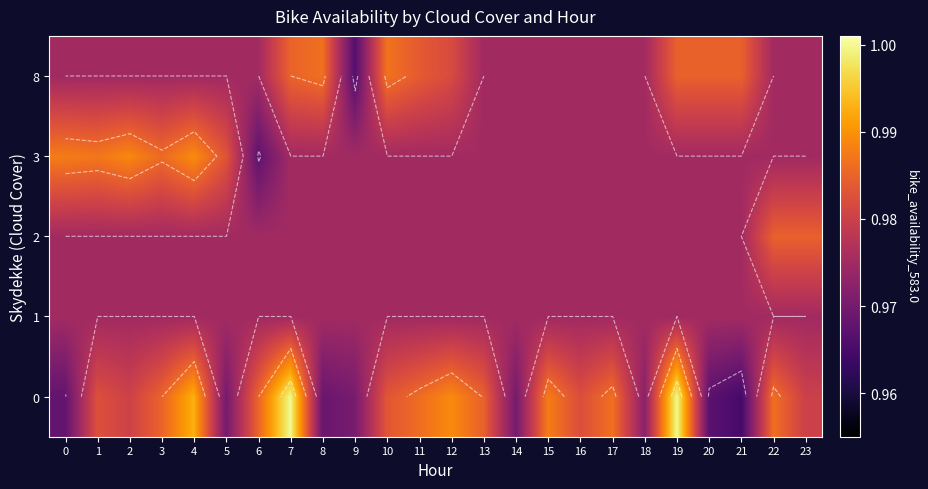

Count the 2 values in the range 0 to 1.

24